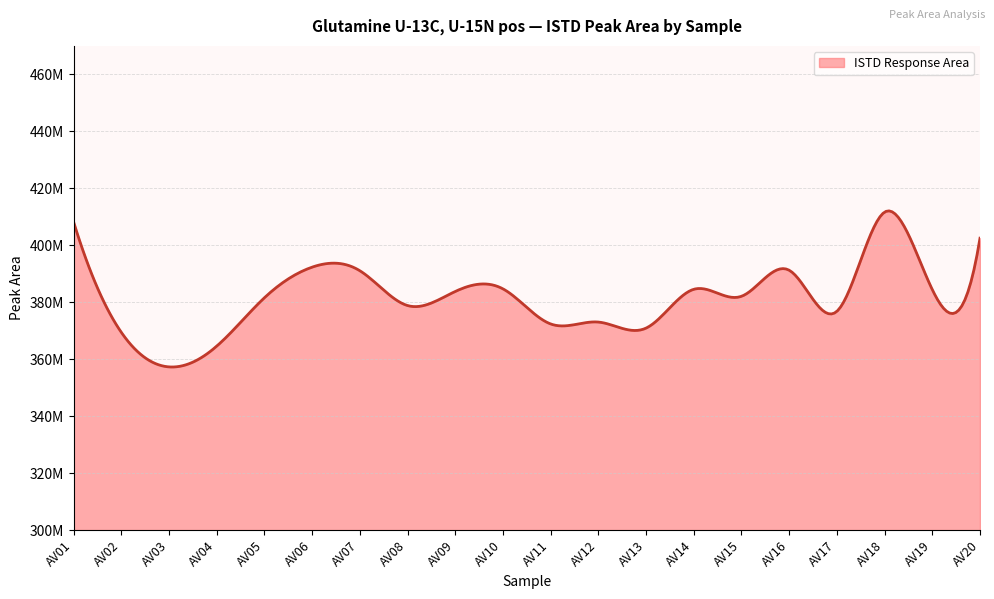

List the labels in order of value, largest first.

AV18, AV01, AV20, AV06, AV16, AV07, AV10, AV14, AV19, AV09, AV15, AV05, AV08, AV17, AV12, AV11, AV13, AV02, AV04, AV03